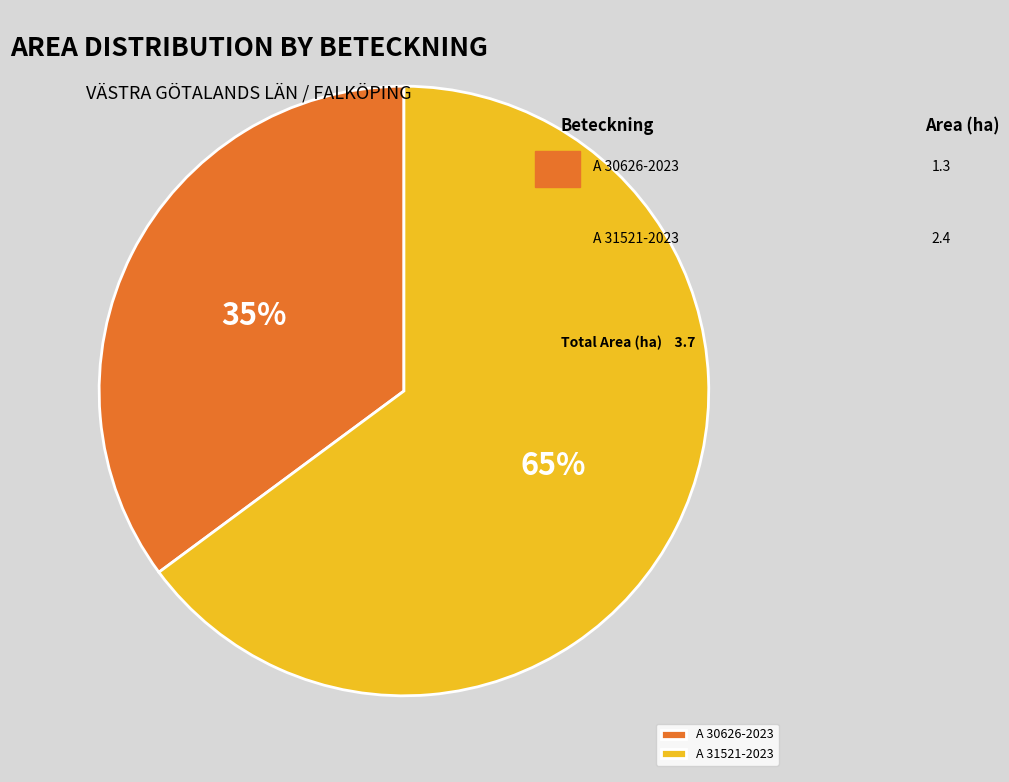

Count the number of slices in the pie.

2